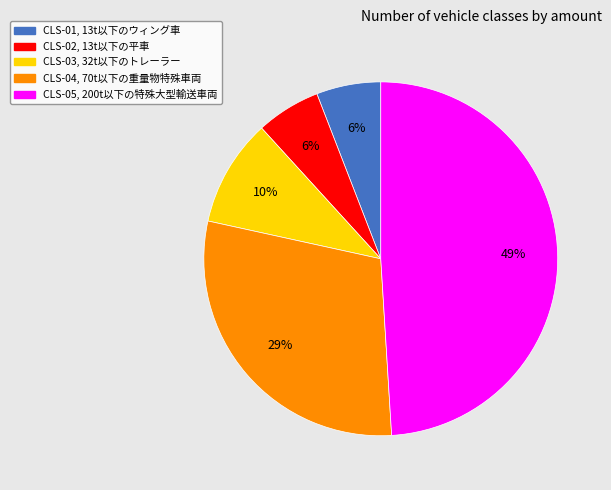

Is there any slice that represents more than half of the pie?

No